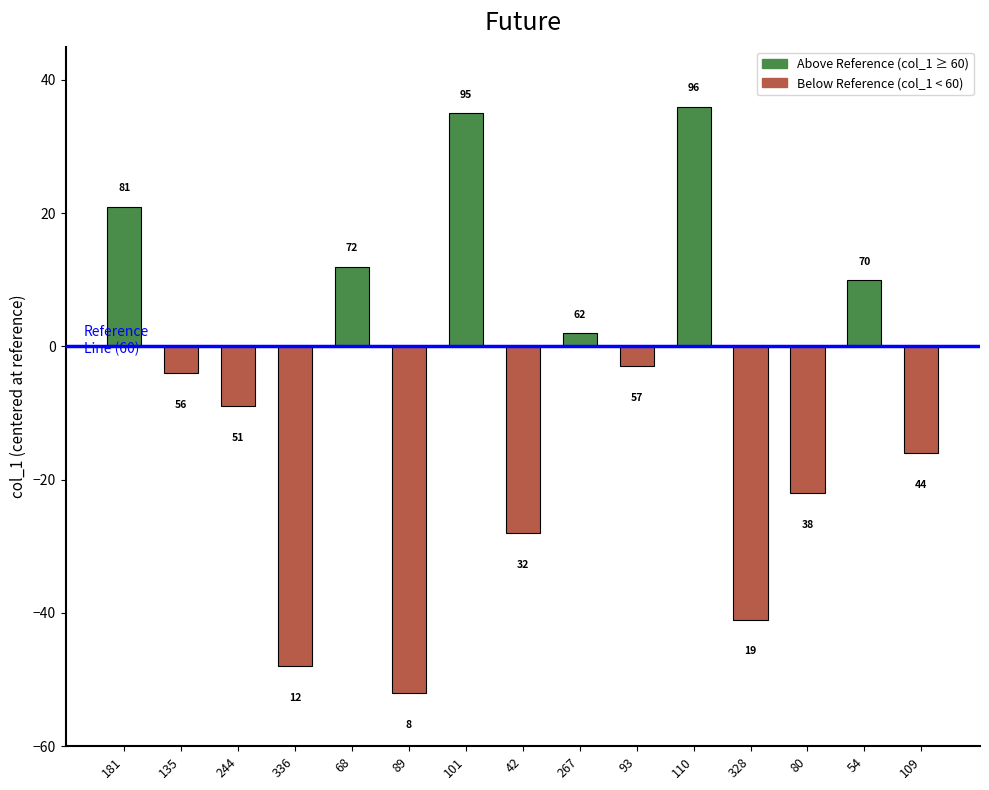

Rank the categories by value from highest to lowest.

110, 101, 181, 68, 54, 267, 93, 135, 244, 109, 80, 42, 328, 336, 89